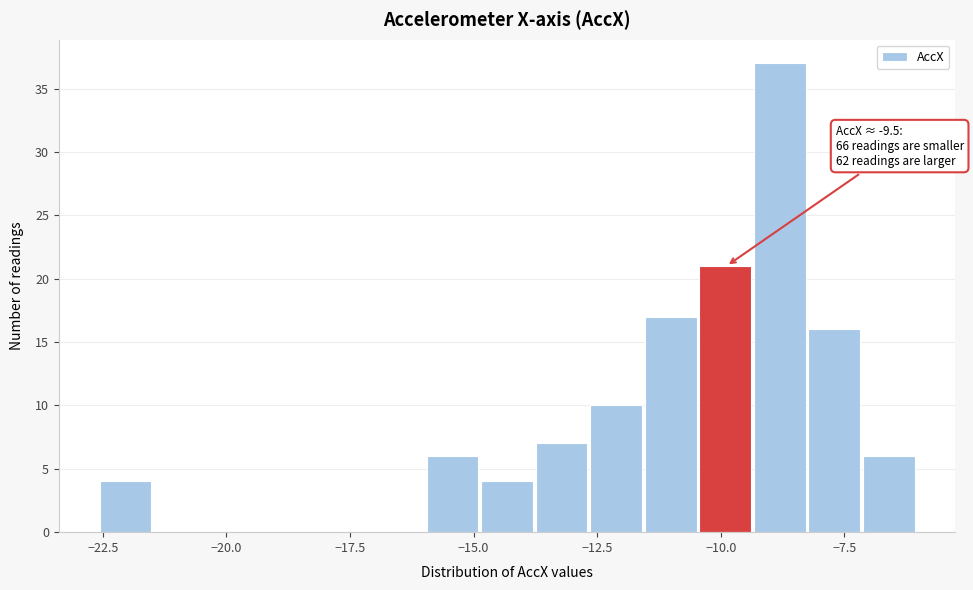

Around what value on the x-axis is the tallest bar? Give the approximate position of its centre, as read against the axis.

-9.0